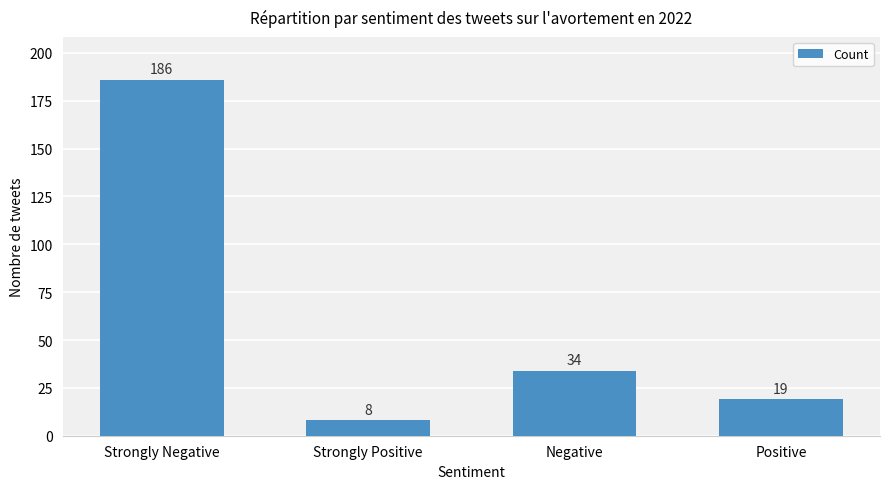

How many bars are there in total?

4